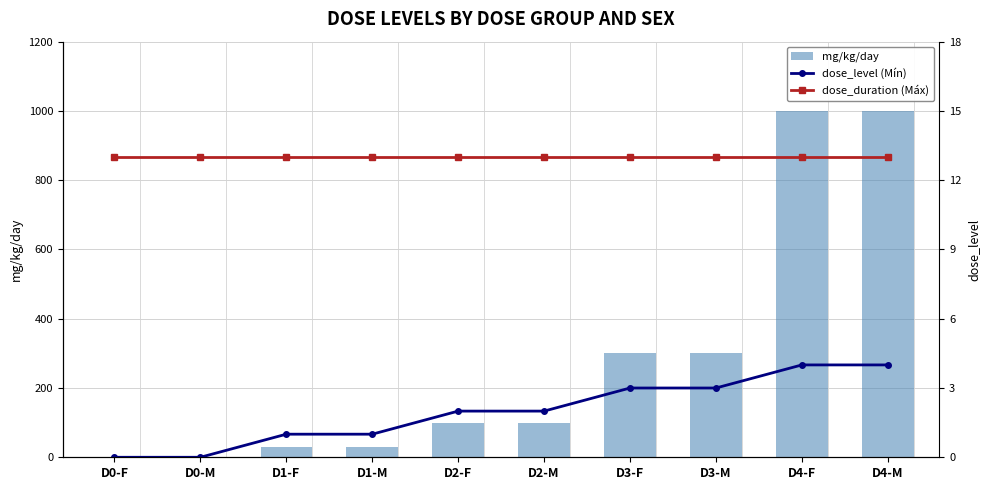

What is the sum of the mg/kg/day values at D3-M and D2-F?

400